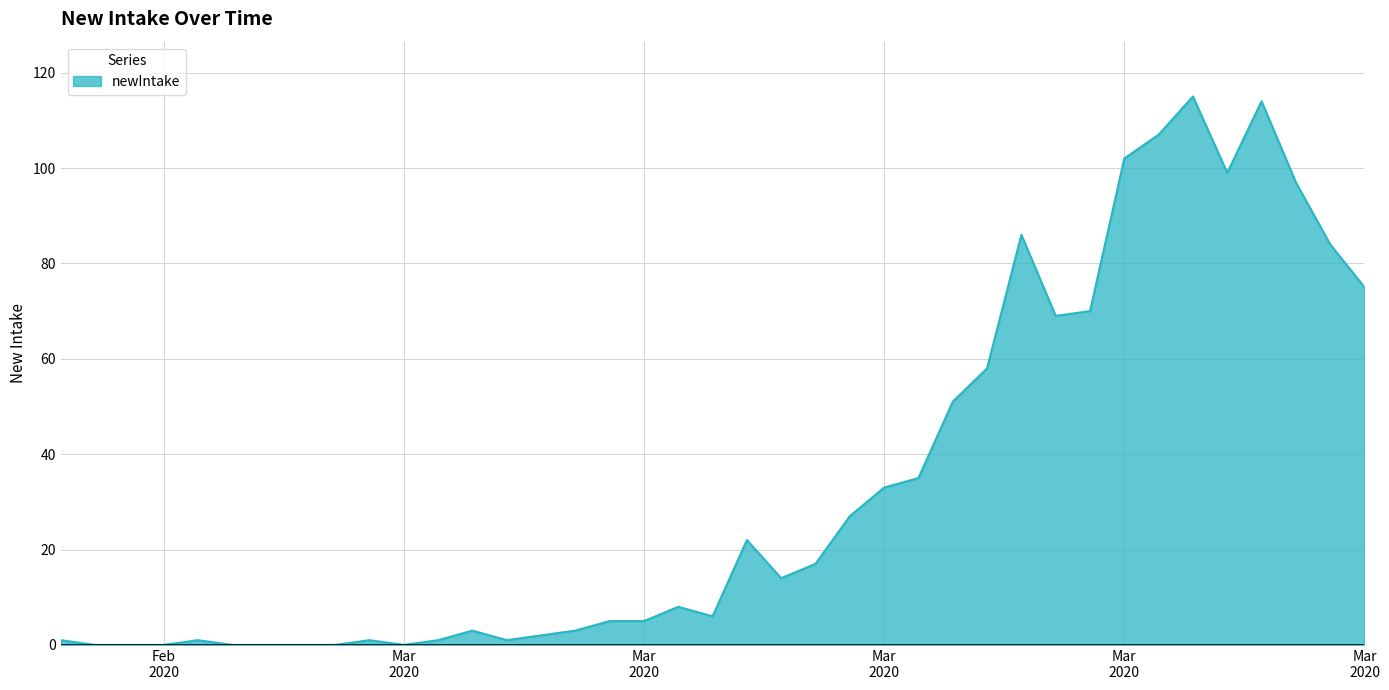

True or false: there are more than 1 points higher than both neighbors.

True